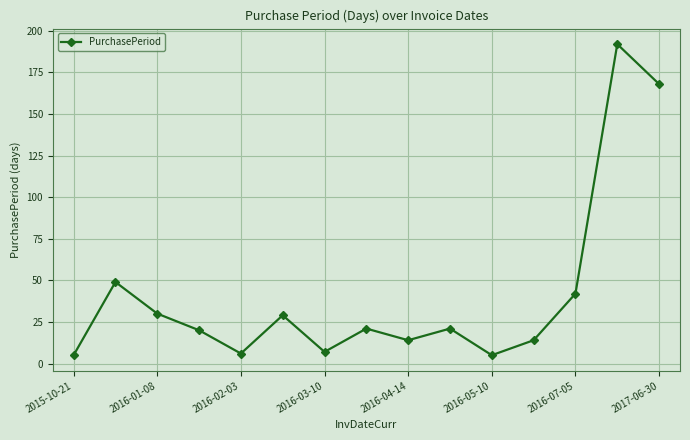

What is the difference between the maximum and minimum values?

187